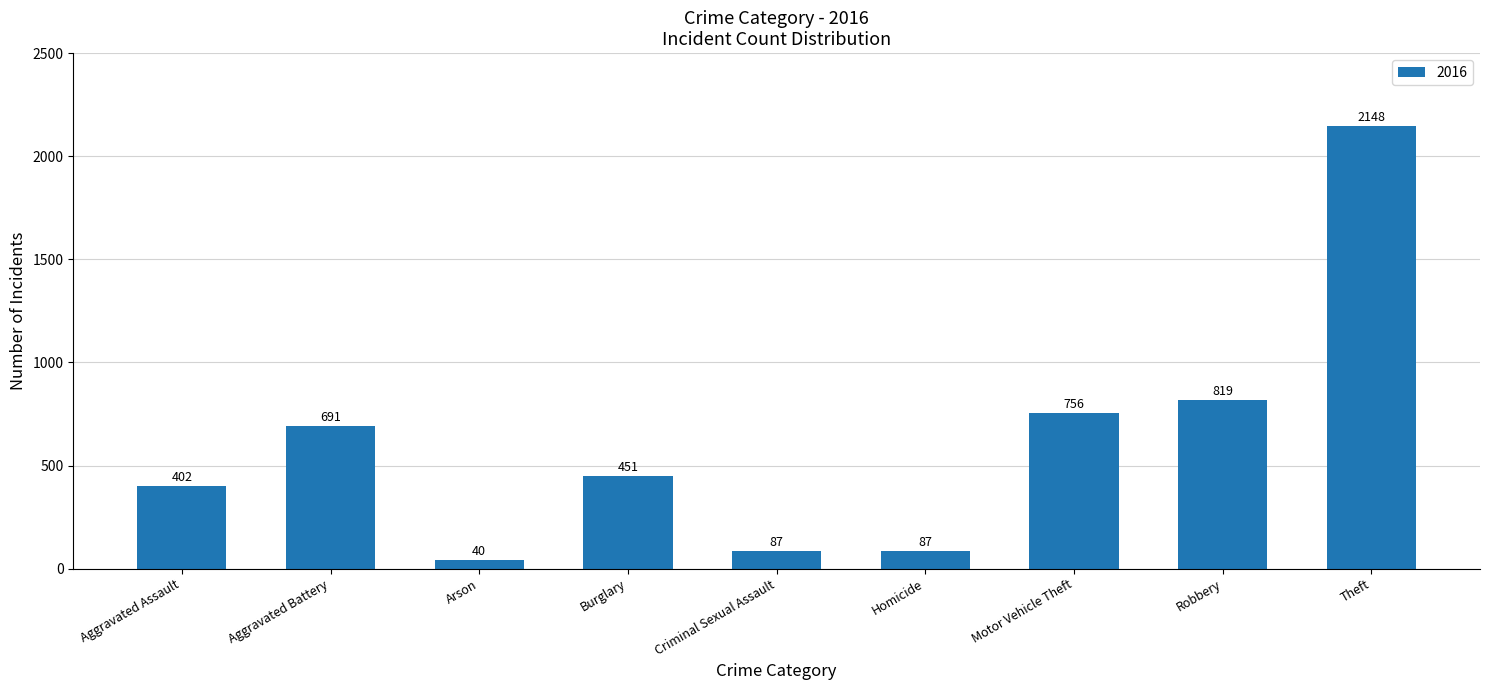

Reading right to left, extract all data points from this chart.

2148	819	756	87	87	451	40	691	402